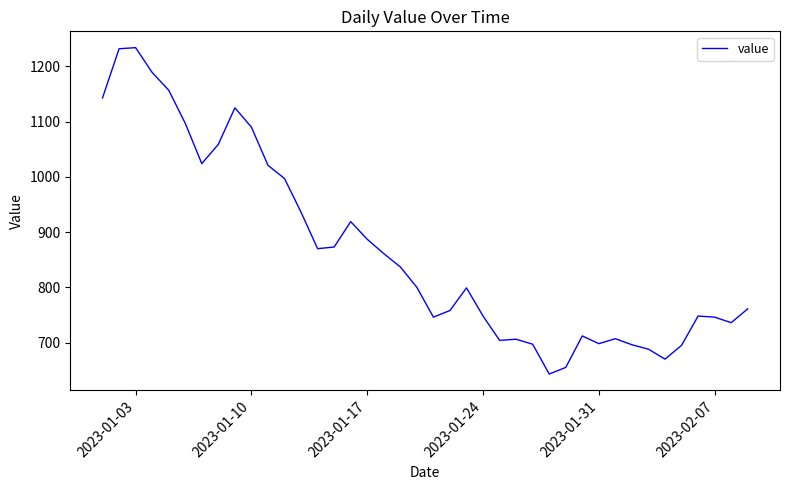

What is the smallest value displayed?

643